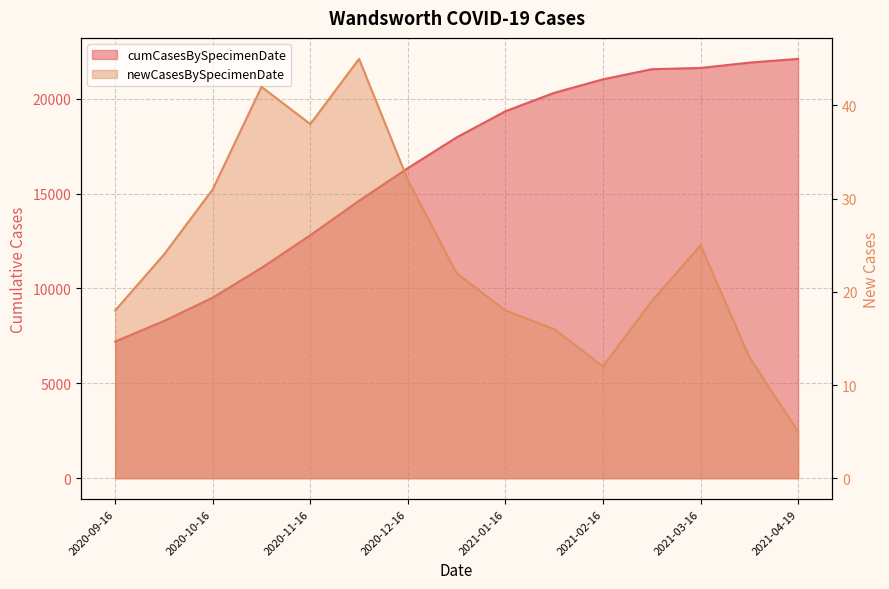

Reading left to right, transcribe all the data shown in this chart.

cumCasesBySpecimenDate: 2020-09-16=7204	2020-10-01=8285	2020-10-16=9517	2020-11-01=11088	2020-11-16=12805	2020-12-01=14624	2020-12-16=16344	2021-01-01=17964	2021-01-16=19342	2021-02-01=20312	2021-02-16=21024	2021-03-01=21558	2021-03-16=21623	2021-04-01=21903	2021-04-19=22103
newCasesBySpecimenDate: 2020-09-16=18	2020-10-01=24	2020-10-16=31	2020-11-01=42	2020-11-16=38	2020-12-01=45	2020-12-16=32	2021-01-01=22	2021-01-16=18	2021-02-01=16	2021-02-16=12	2021-03-01=19	2021-03-16=25	2021-04-01=13	2021-04-19=5